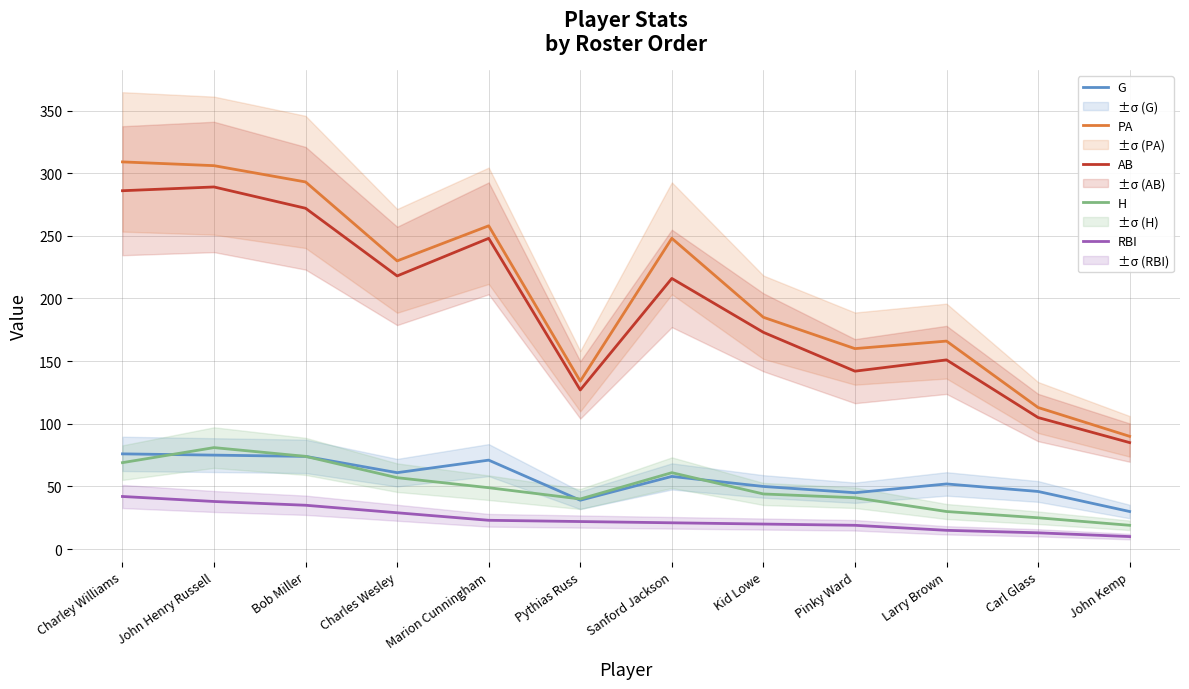

What is the sum of the G values at Larry Brown and Charley Williams?

128